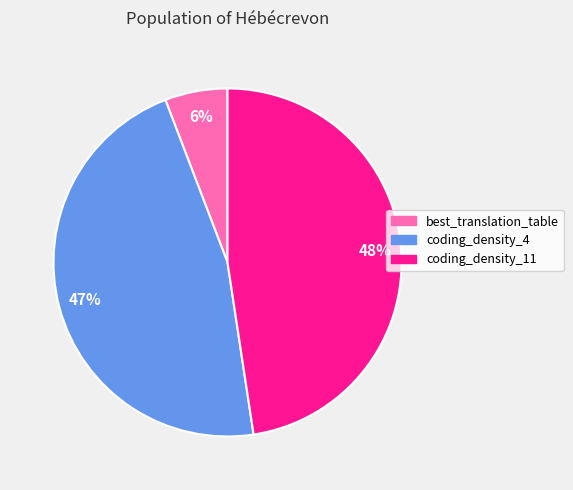

Does coding_density_11 account for over 50% of the chart?

No